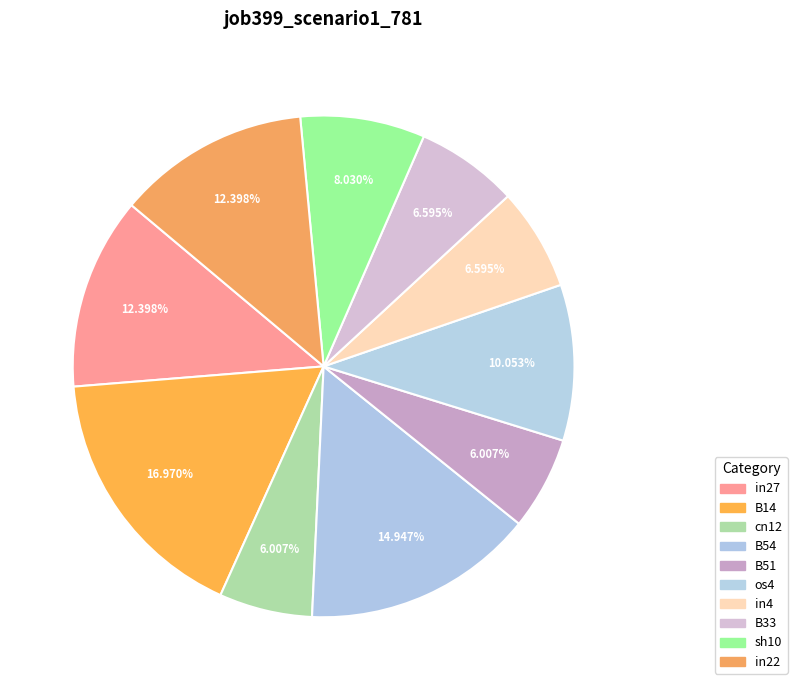

Which has a higher value, B51 or B14?

B14